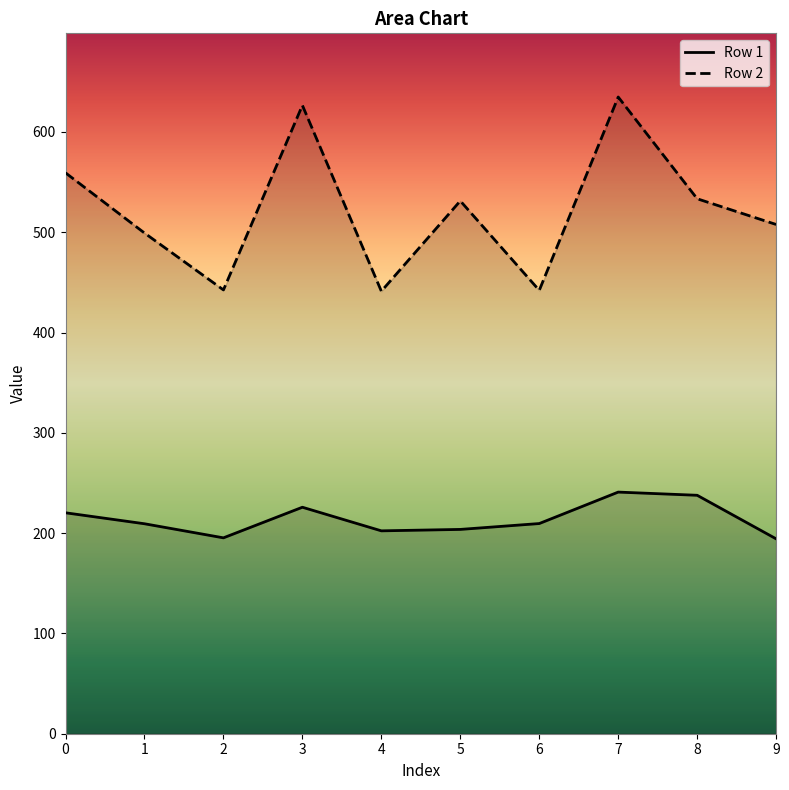

Rank the categories by Row 2 value from lowest to highest.

4, 6, 2, 1, 9, 5, 8, 0, 3, 7